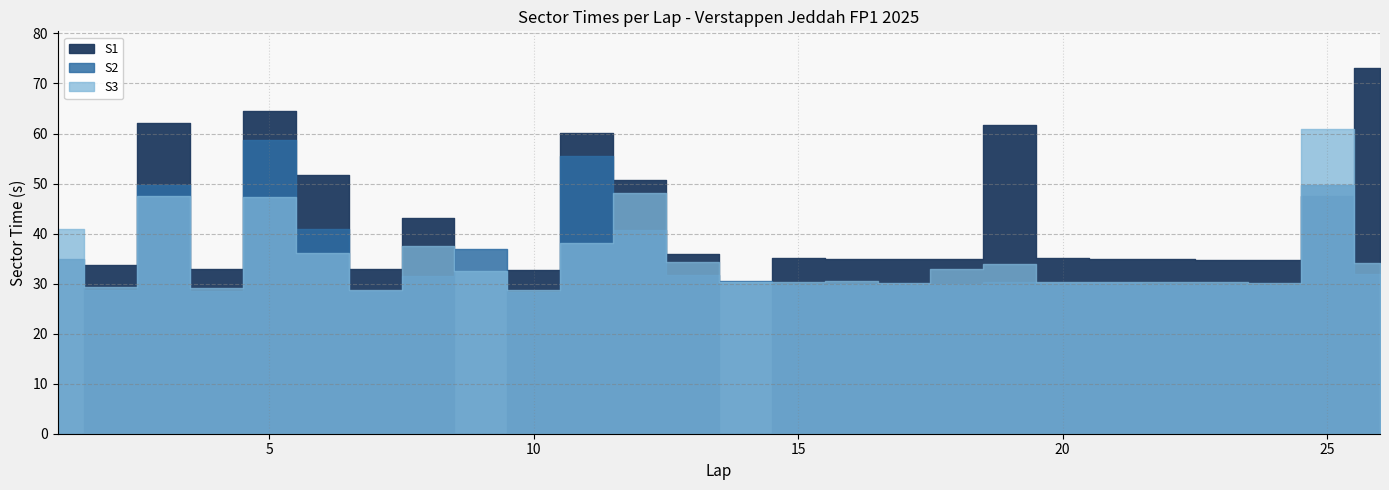

How many values in the S1 series are below 34?

7